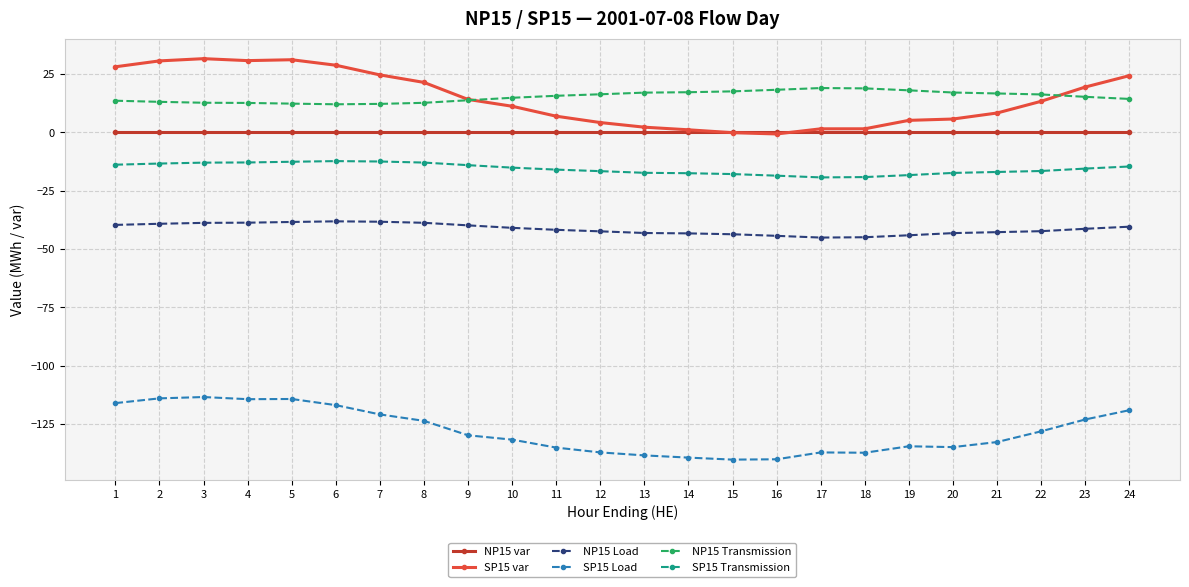

Is it true that SP15 var equals 21.5 at 8?

True